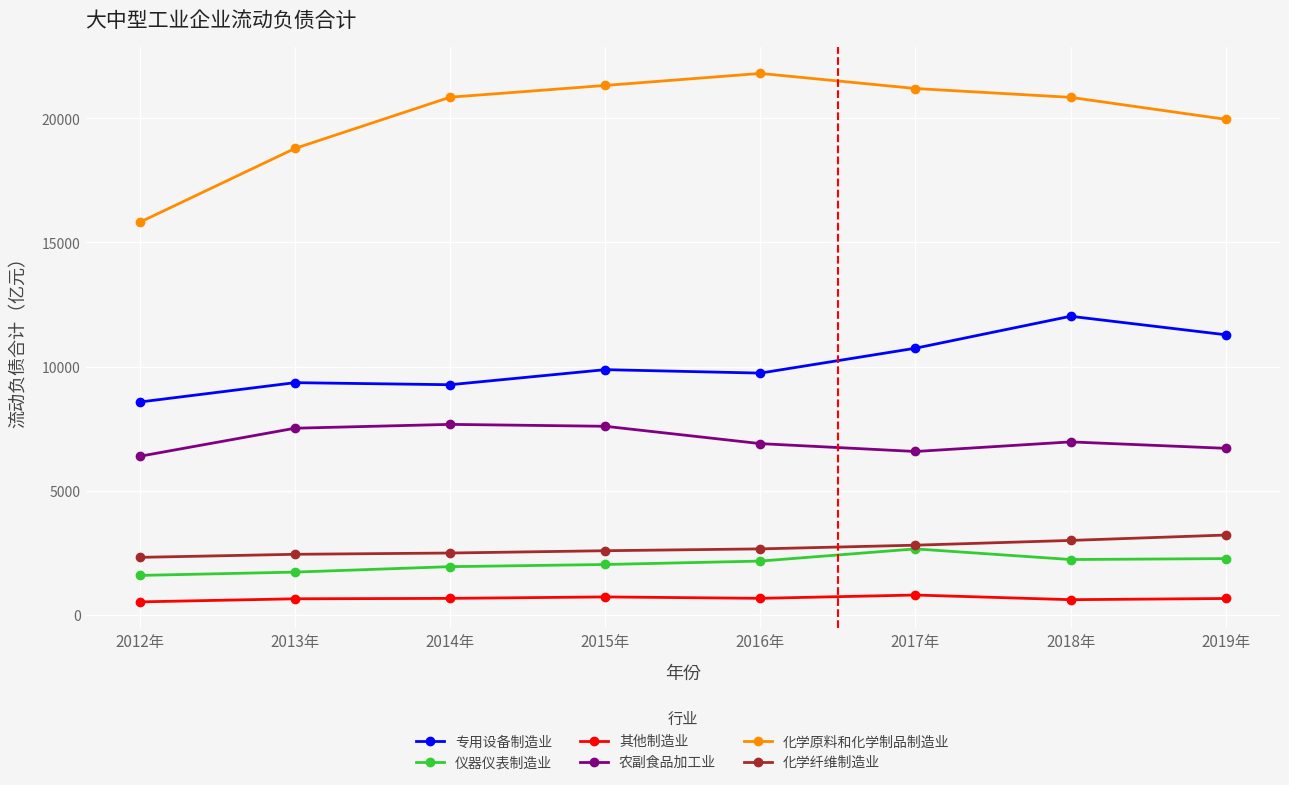

True or false: 其他制造业 and 化学纤维制造业 intersect in this chart.

False